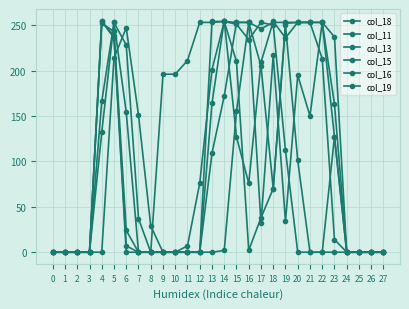

What is the greatest value displayed?

255